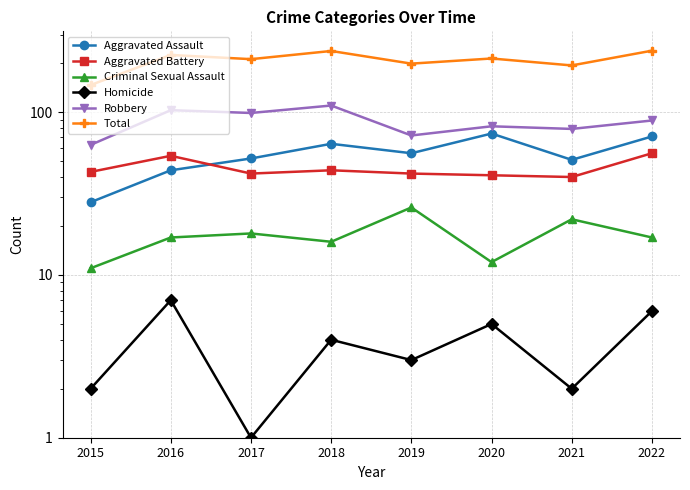

How many interior local valleys does the Homicide series have?

3